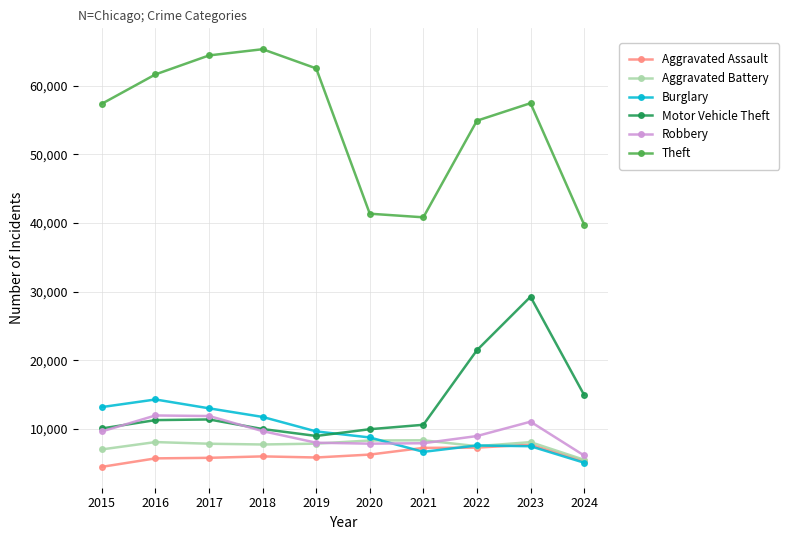

How many lines are shown in the chart?

6